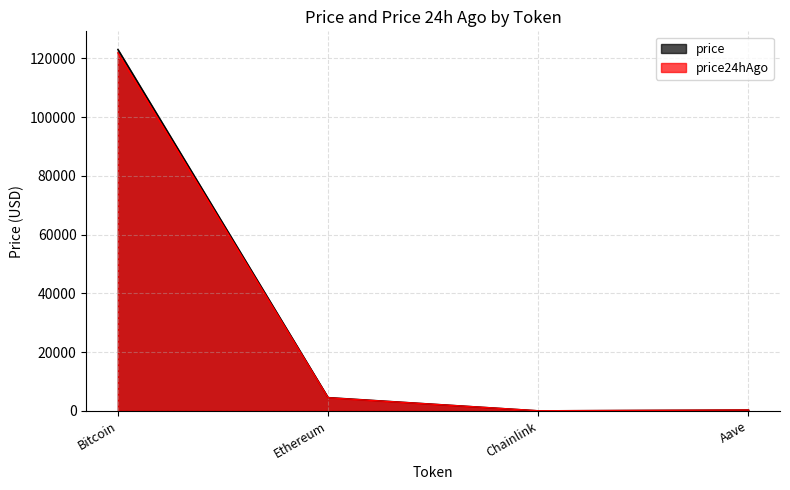

Between Ethereum and Chainlink, which series saw the biggest shift?

price